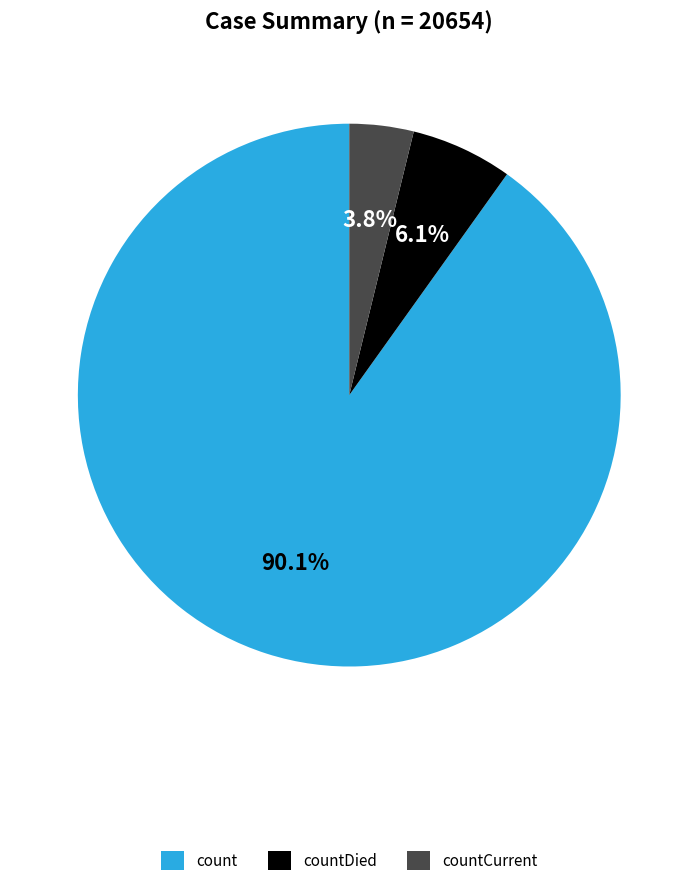

Count the number of slices in the pie.

3